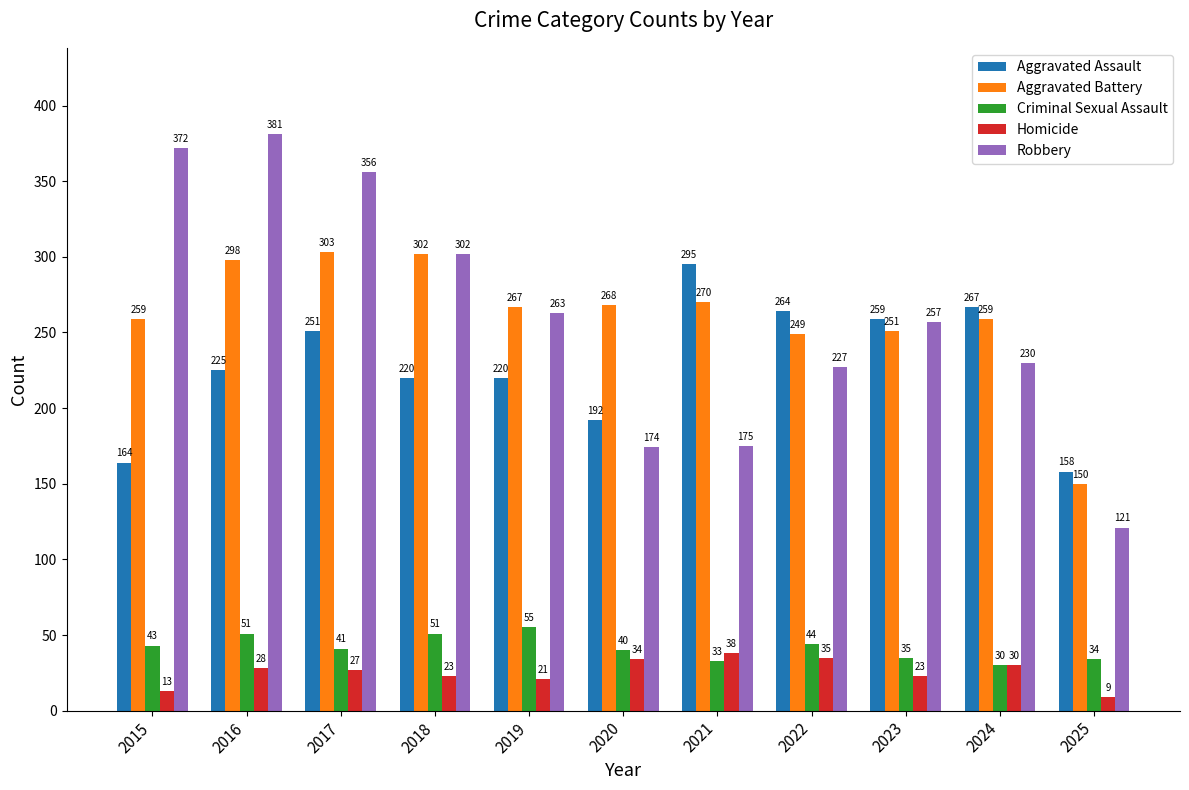

Are the bars grouped side by side (vs. stacked)?

Yes